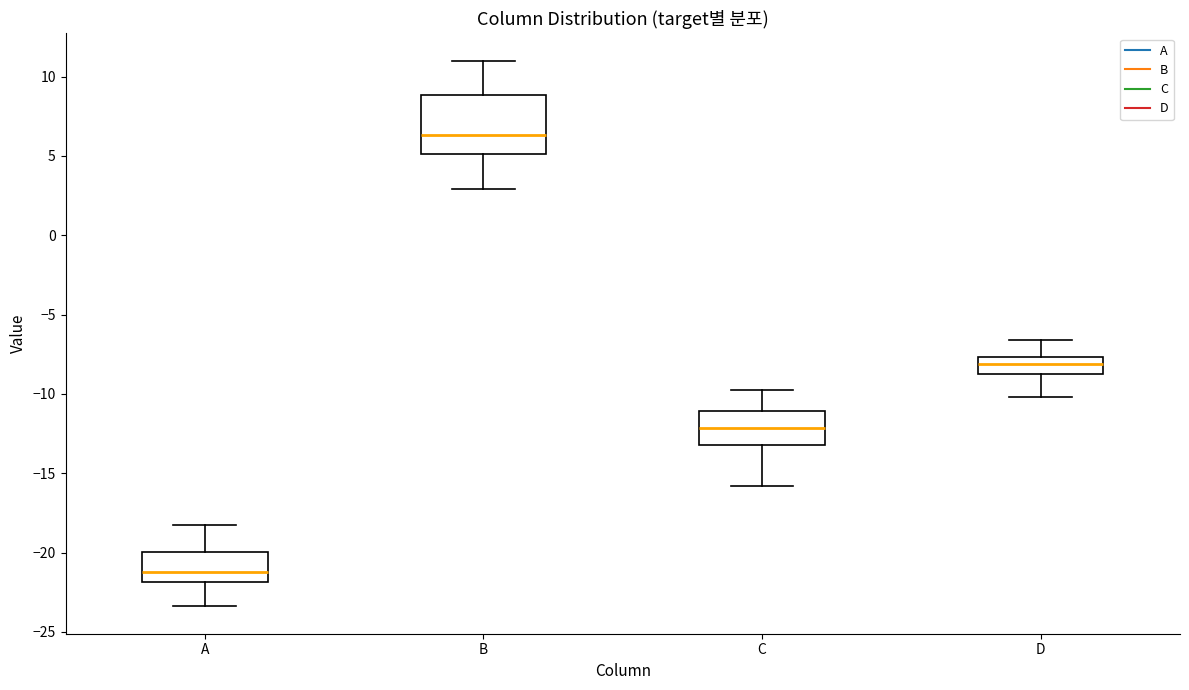

Which box's median line is the highest?

B